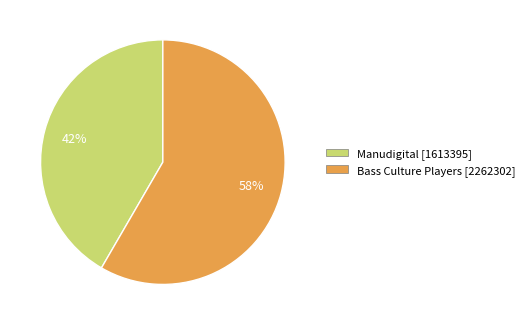

Count the number of slices in the pie.

2